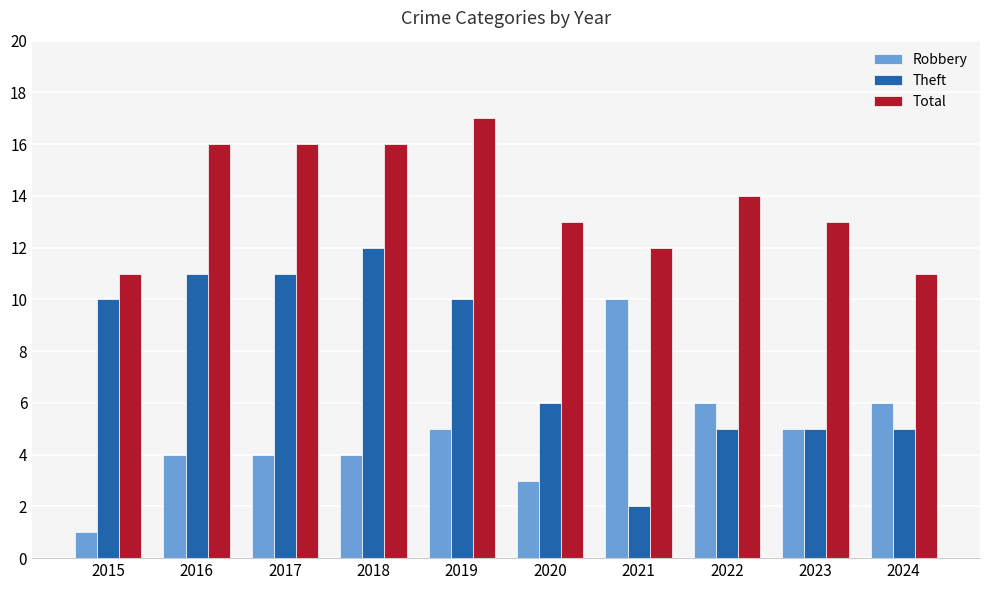

What are all the series names shown in the legend?

Robbery, Theft, Total